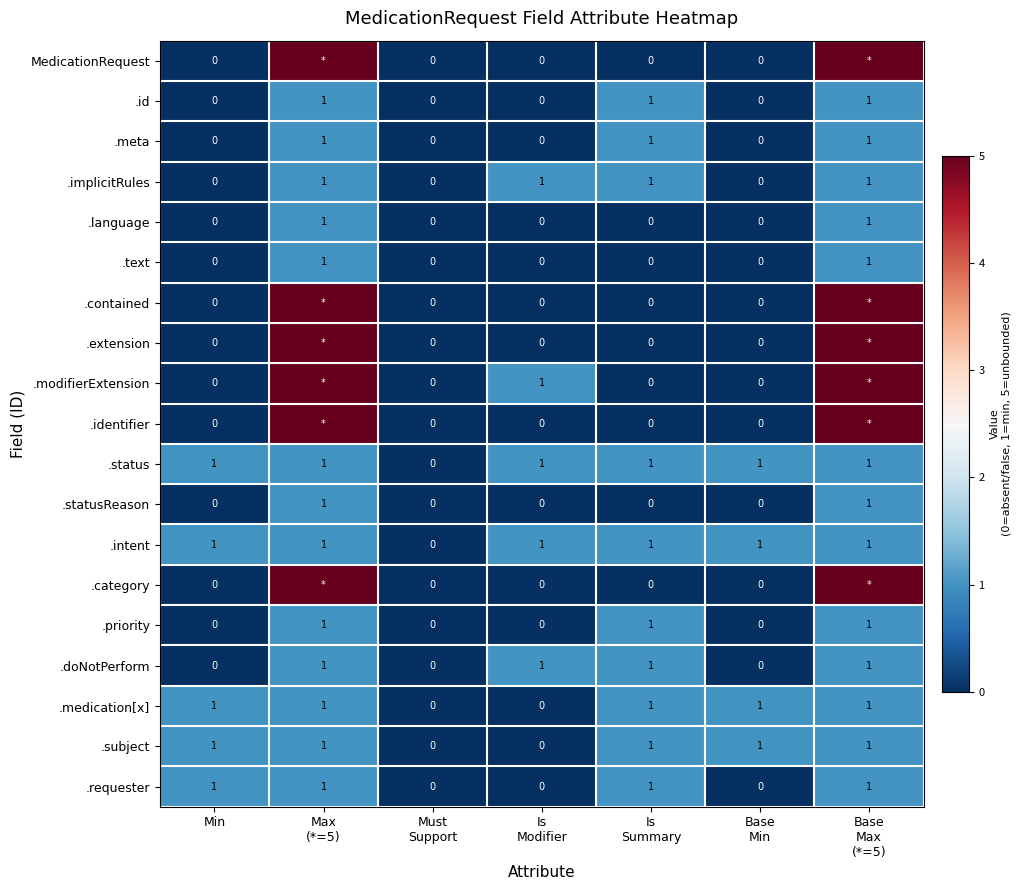

What is the total value across all series at Min?

5